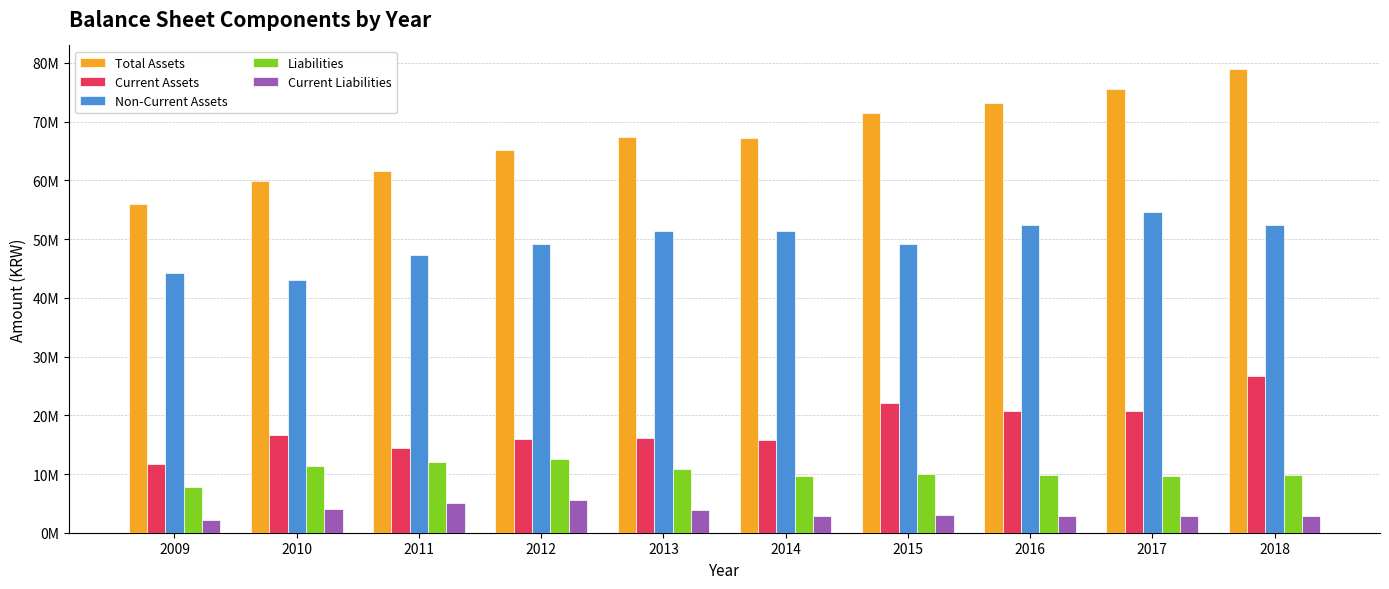

At which label does Total Assets reach its peak?

2018